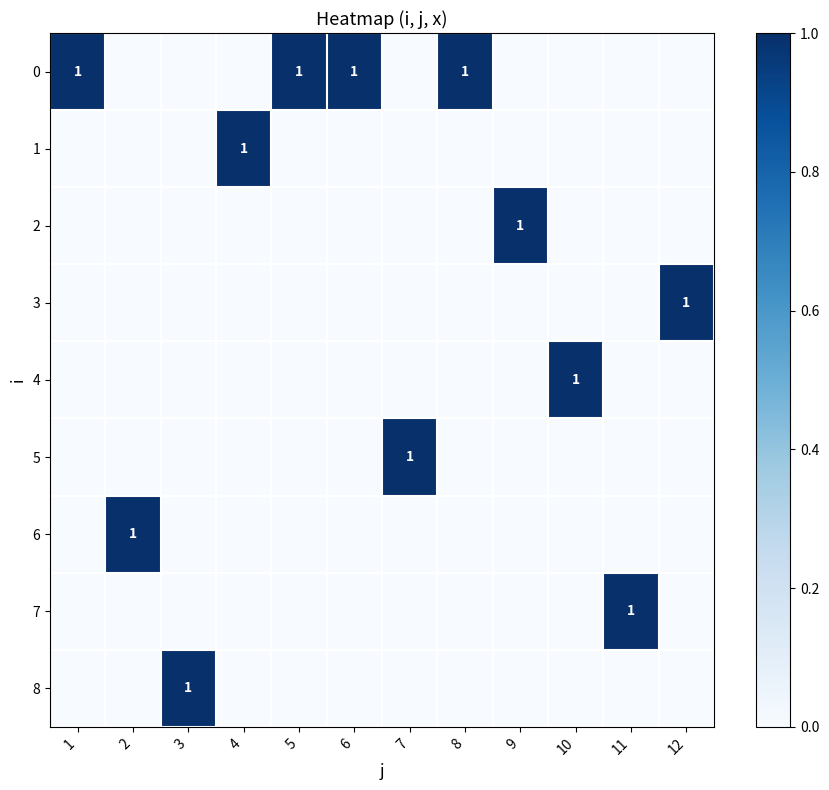

Is it true that 6 equals 1 at 2?

True